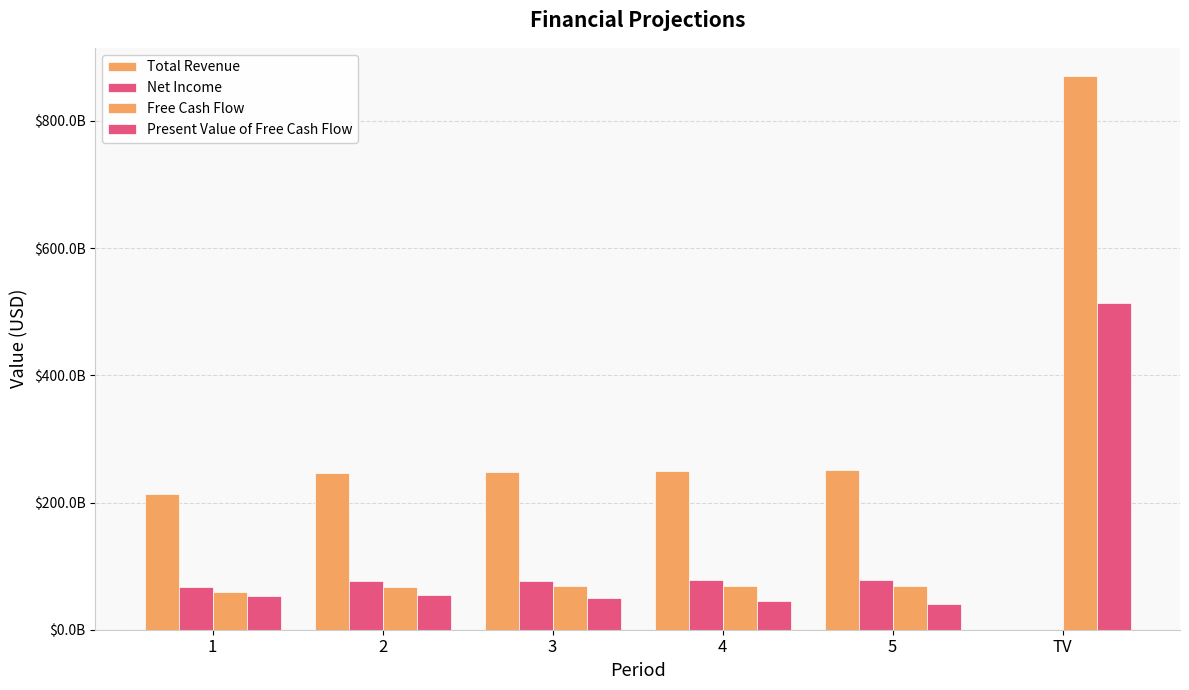

Reading right to left, transcribe all the data shown in this chart.

Total Revenue: 0.0	251050640226.0	249743634162.4	248443432562.1	247150000000.0	213890000000.0
Net Income: 0.0	78018159716.5	77611985855.6	77207926594.8	76805970925.1	66469873037.3
Free Cash Flow: 871478045149.0	68820116054.1	68461828543.3	68105406329.2	67750839700.9	58633328357.8
Present Value of Free Cash Flow: 514072823715.0	40596032895.2	44881054321.5	49618371386.4	54855725121.9	52759198212.6